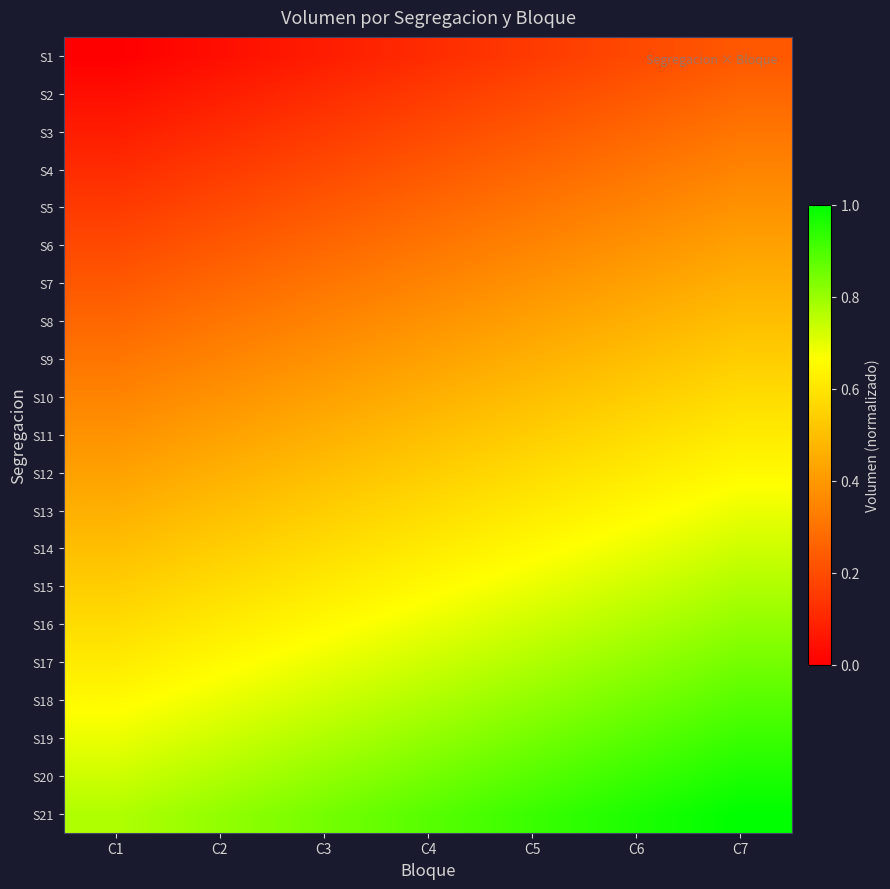

Rank the series by their maximum value, from lowest to highest.

S1, S2, S3, S4, S5, S6, S7, S8, S9, S10, S11, S12, S13, S14, S15, S16, S17, S18, S19, S20, S21